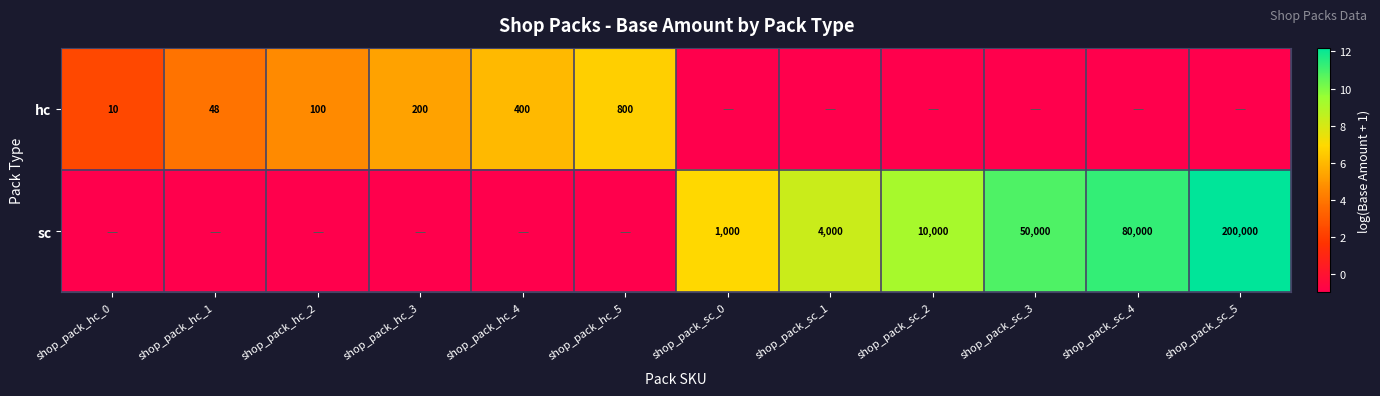

Is it true that hc equals 100 at shop_pack_hc_2?

True